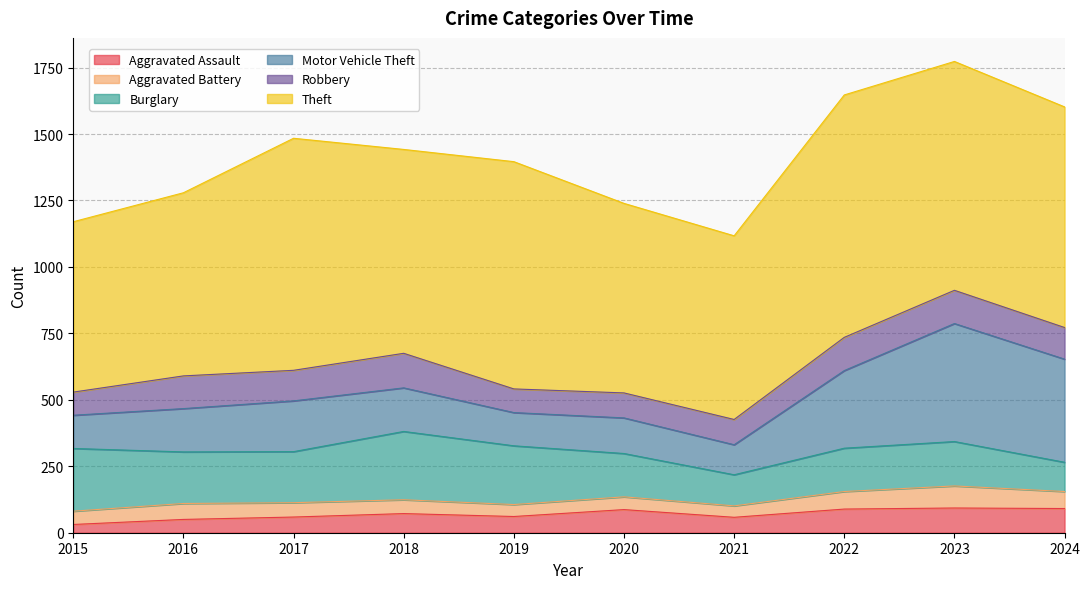

Where is the first local maximum for Aggravated Battery?

2016